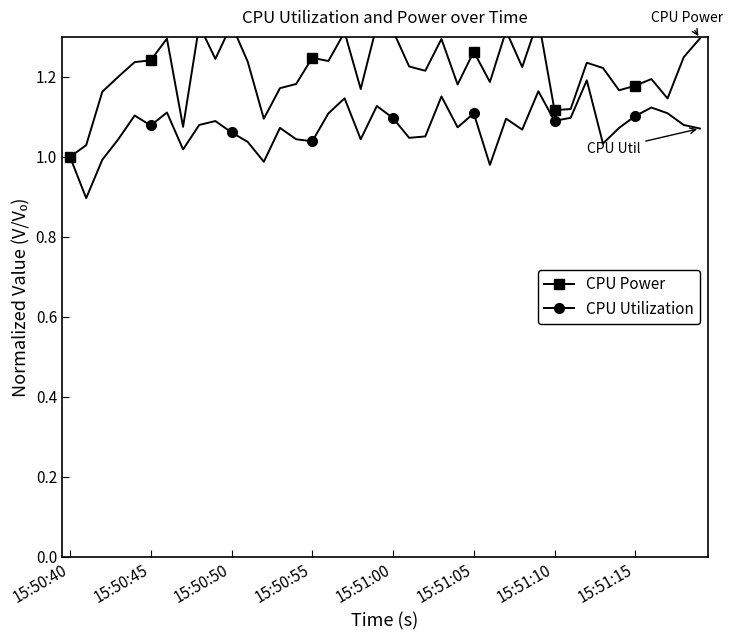

True or false: CPU Power and CPU Utilization cross at least once.

False